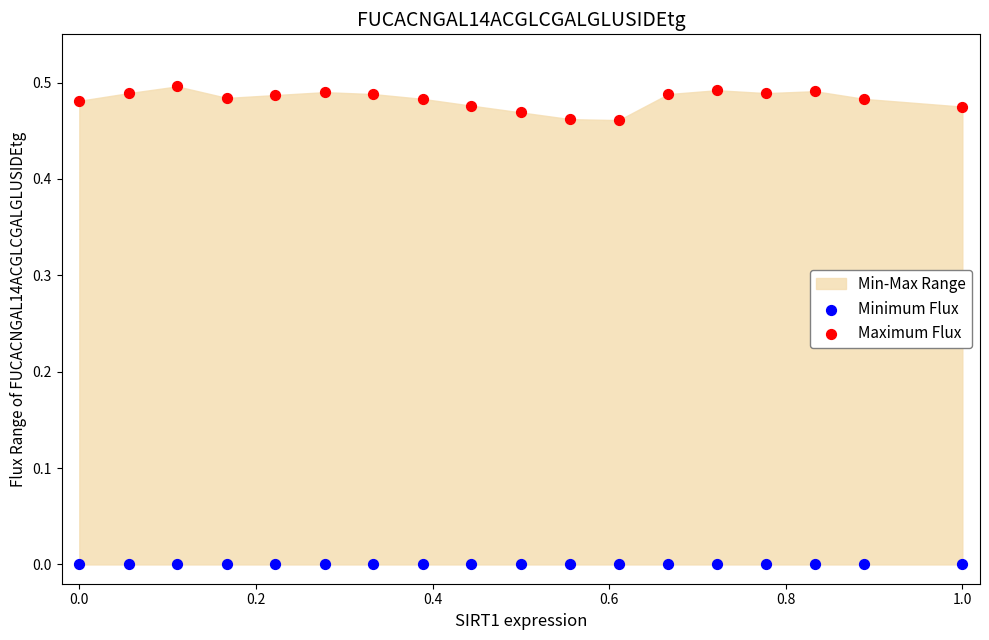

Which series reaches the minimum Y coordinate?

Minimum Flux